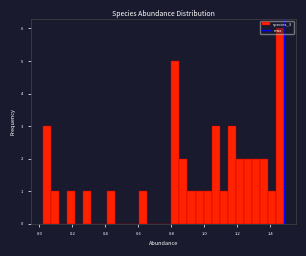

Read against the x-axis, roughly where is the centre of the tallest bar?

1.46